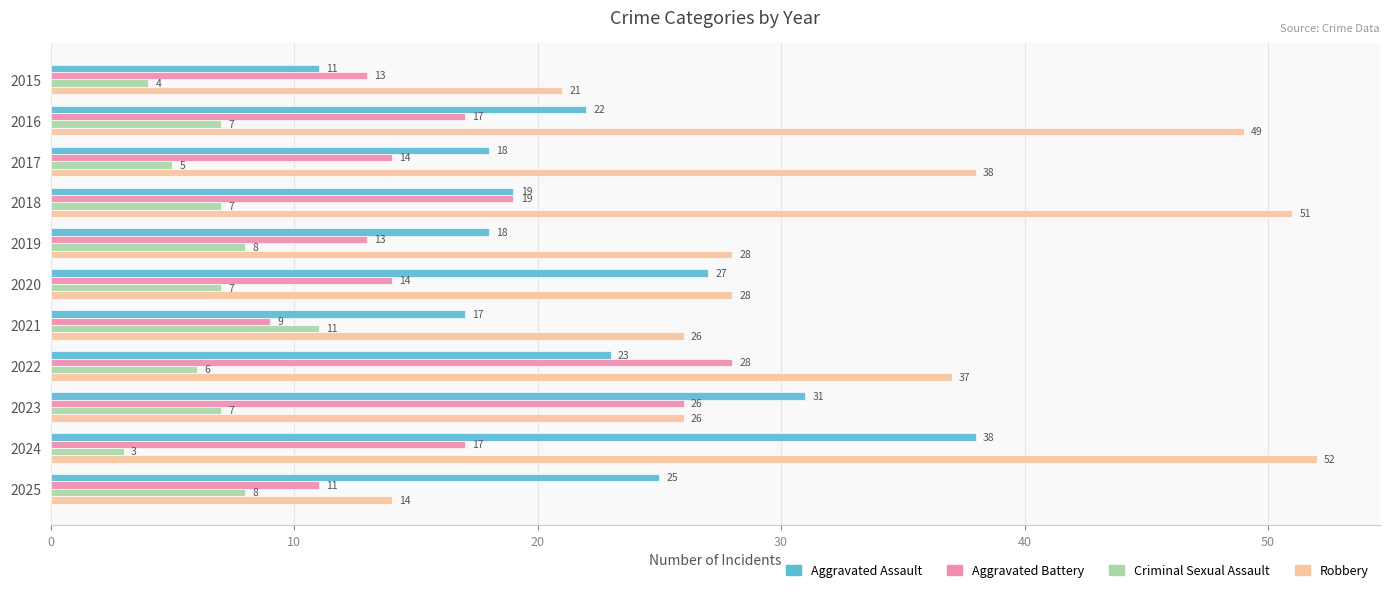

Rank the series by their average value, from lowest to highest.

Criminal Sexual Assault, Aggravated Battery, Aggravated Assault, Robbery